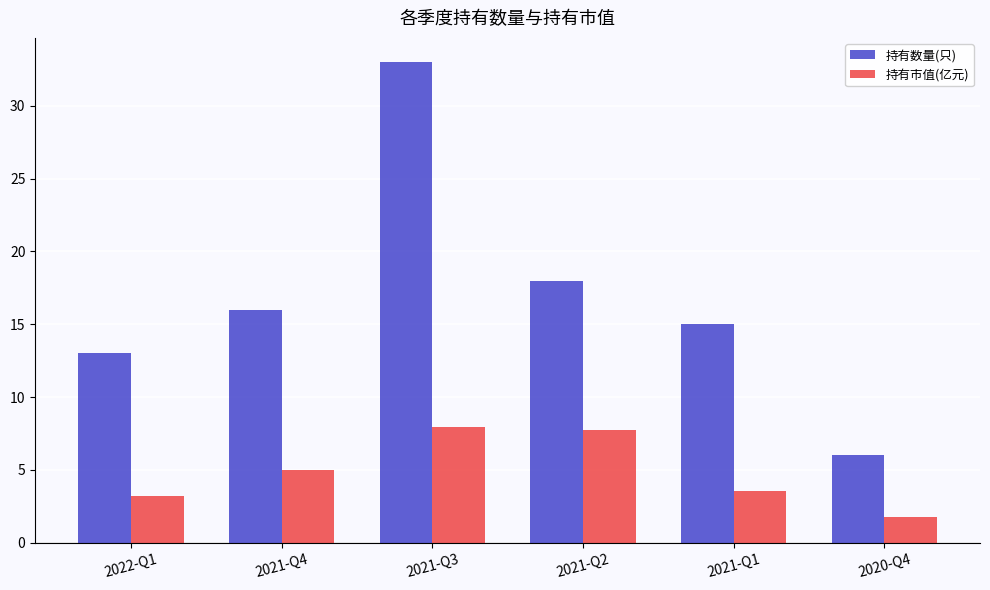

What is the minimum value shown in the chart?

1.8